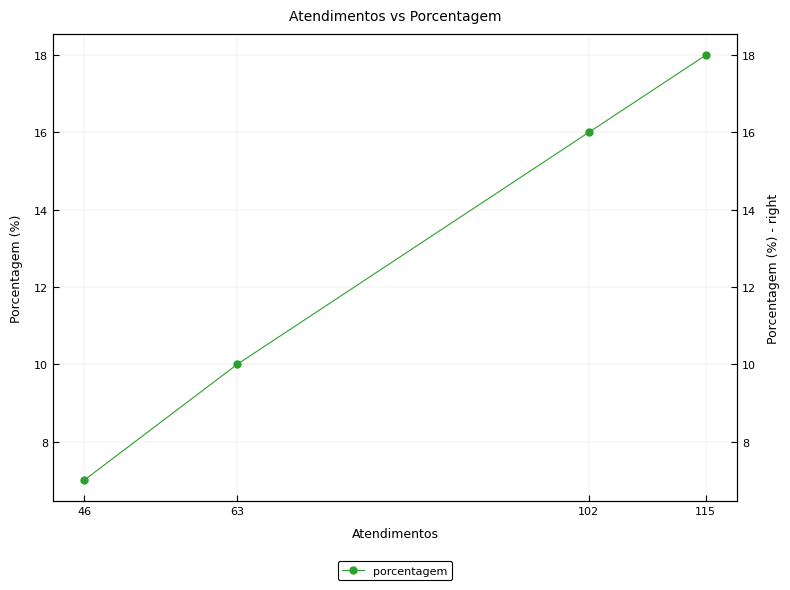

What is the value of the 2nd point from the left?

16